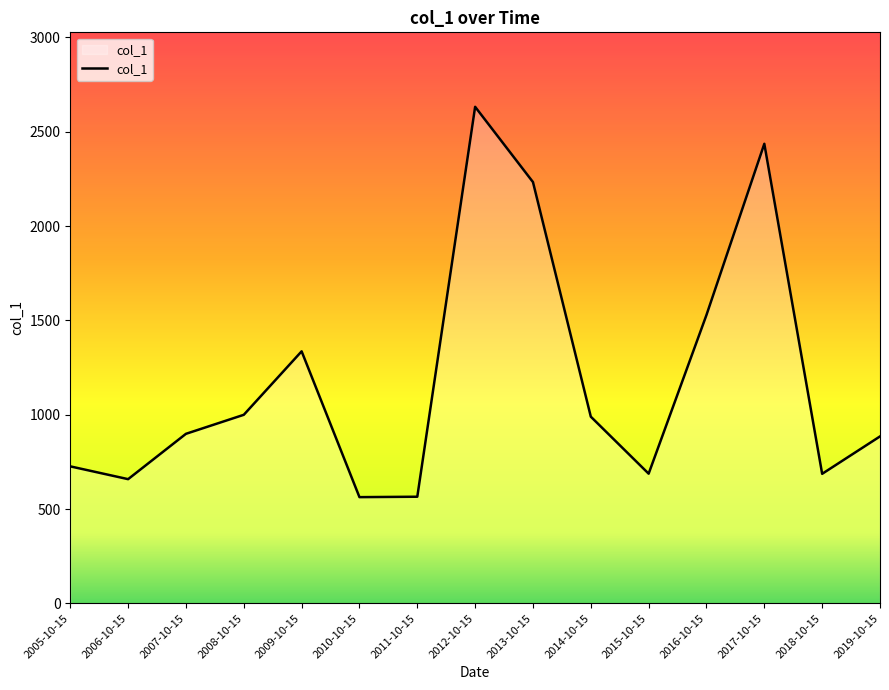

True or false: there are more than 2 points higher than both neighbors.

True